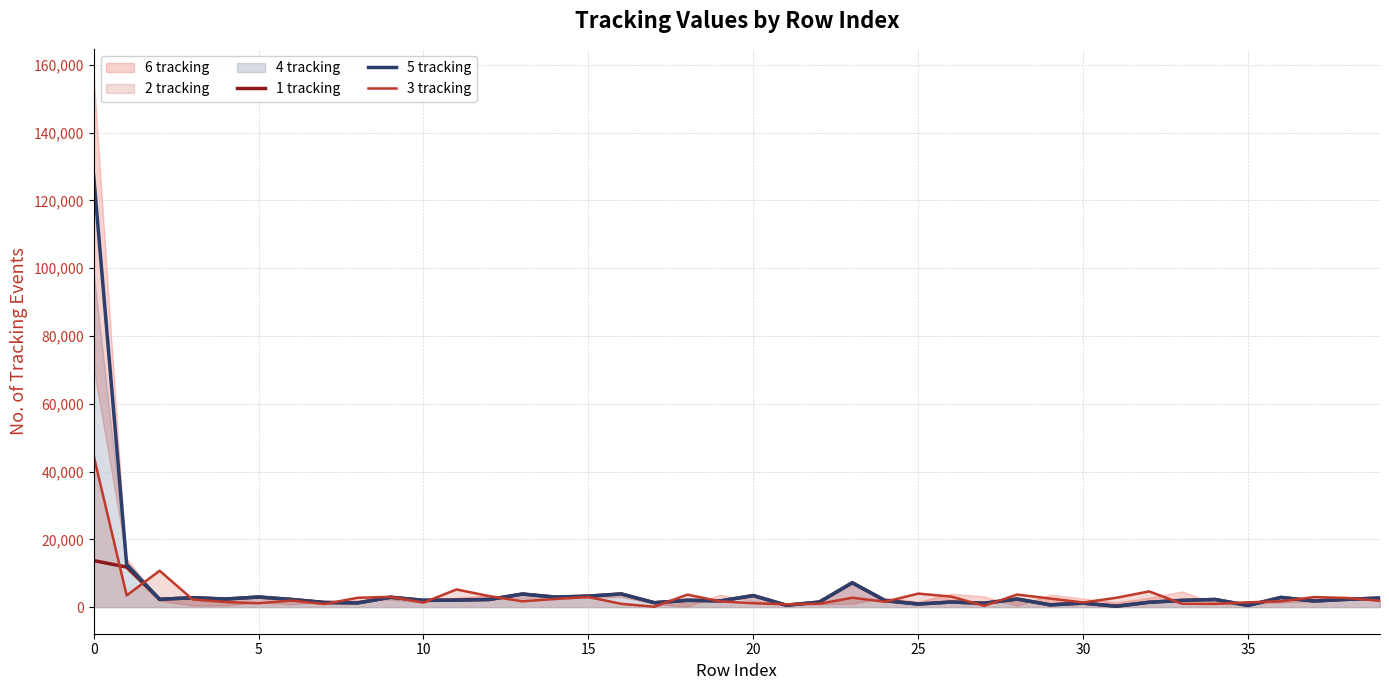

The 1 tracking series shows 2304 at 10. True or false?

True